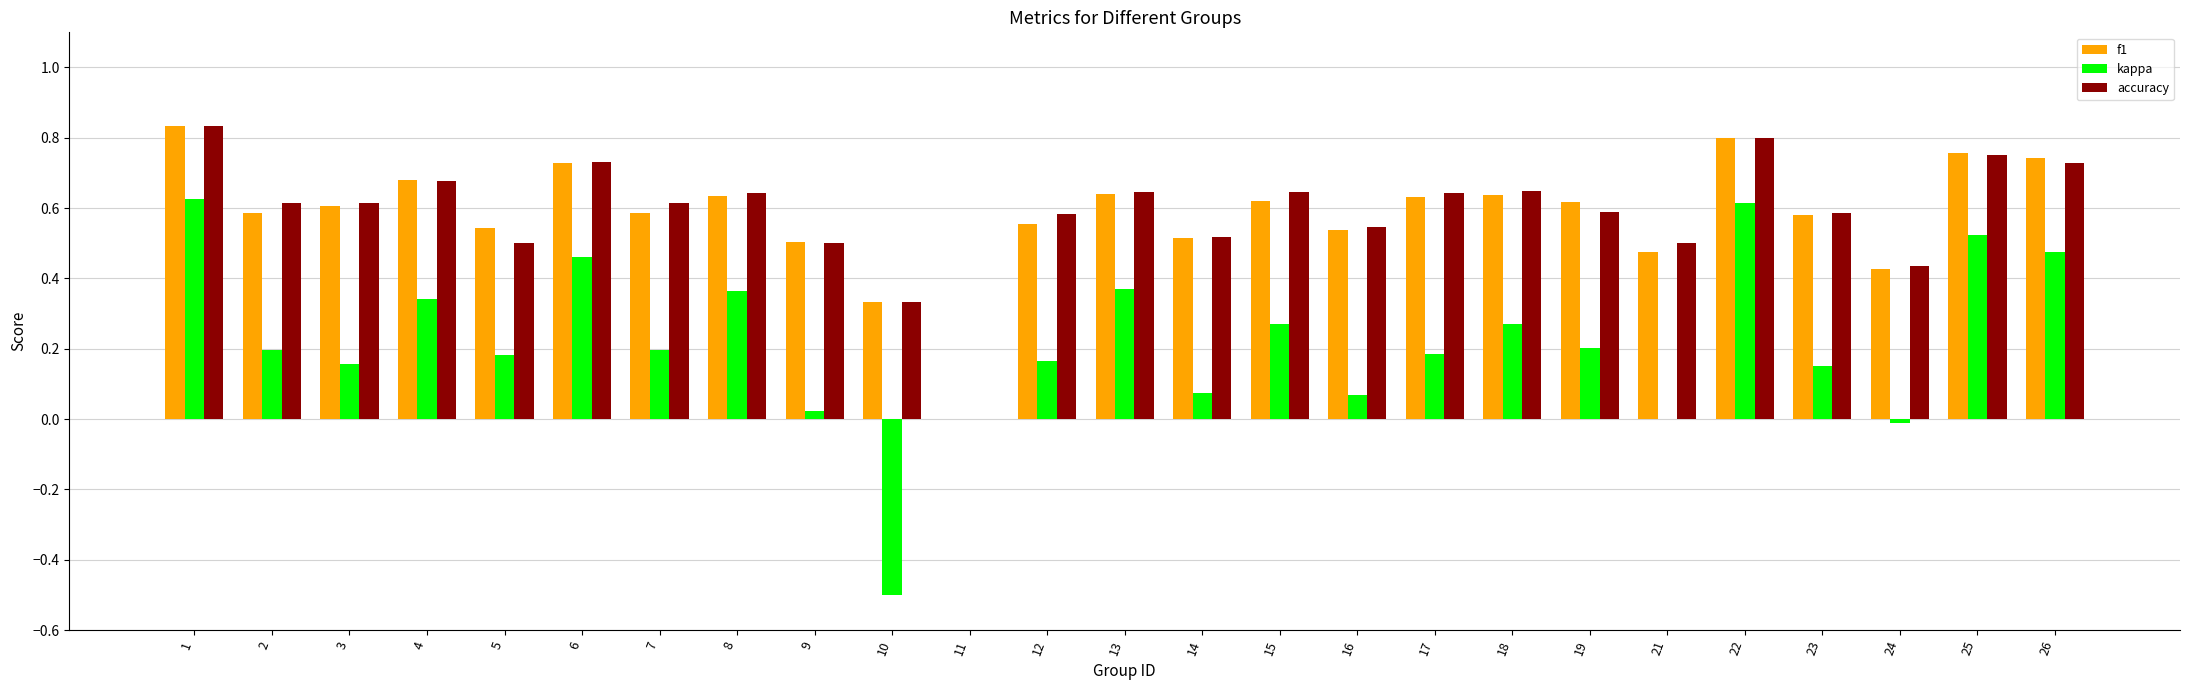

Where is accuracy nearest to the value 0?

11